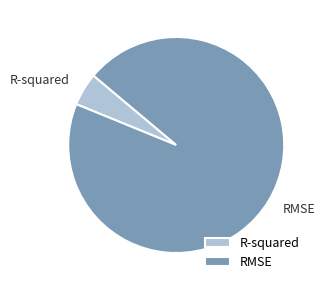

Rank the categories by value from lowest to highest.

R-squared, RMSE